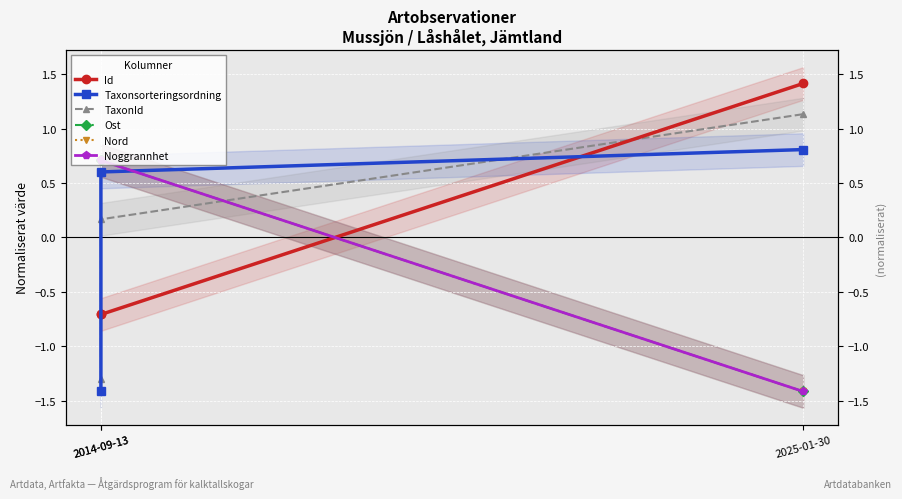

What is the approximate value of Taxonsorteringsordning at 2025-01-30?

0.8